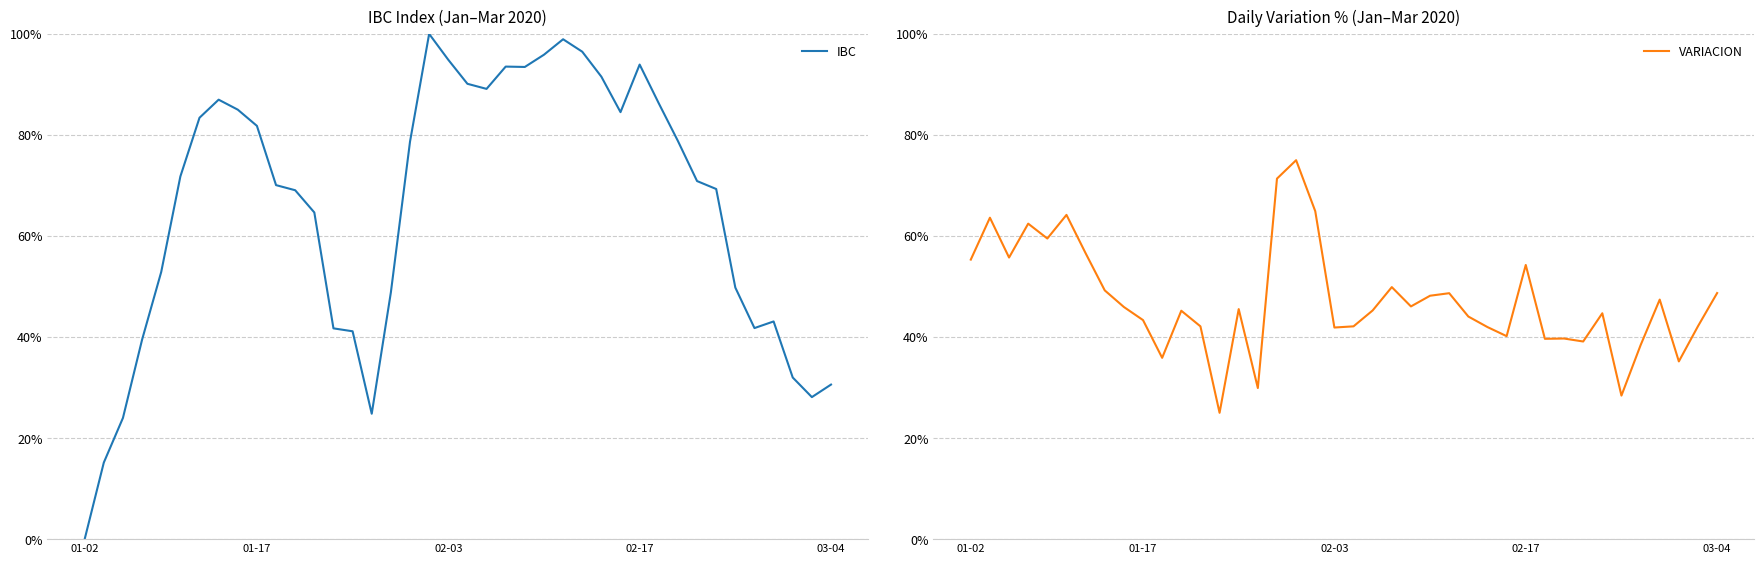

What is the value of the VARIACION point at the 4th from the left?

0.6